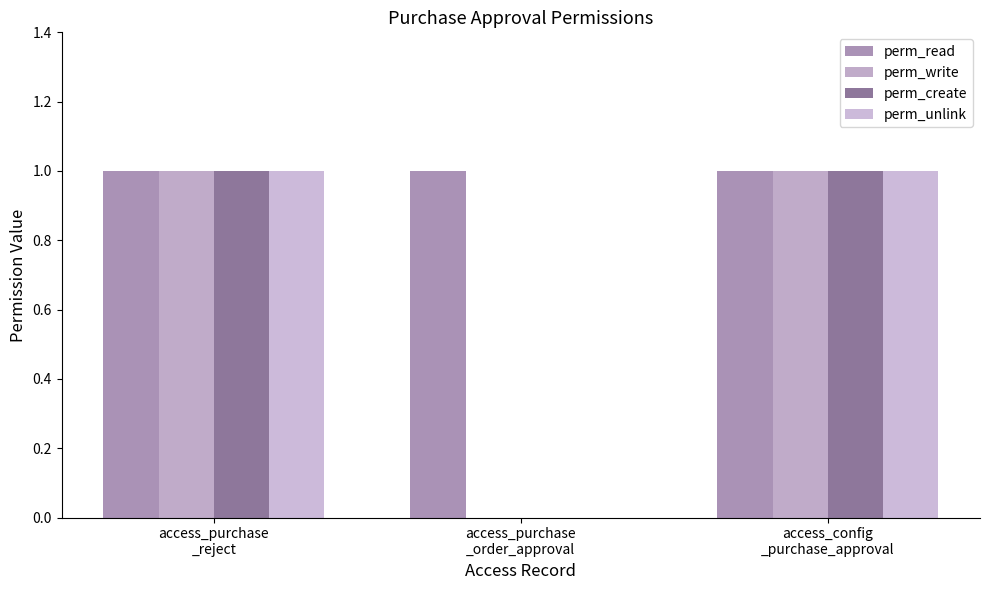

How many groups of bars are there?

3